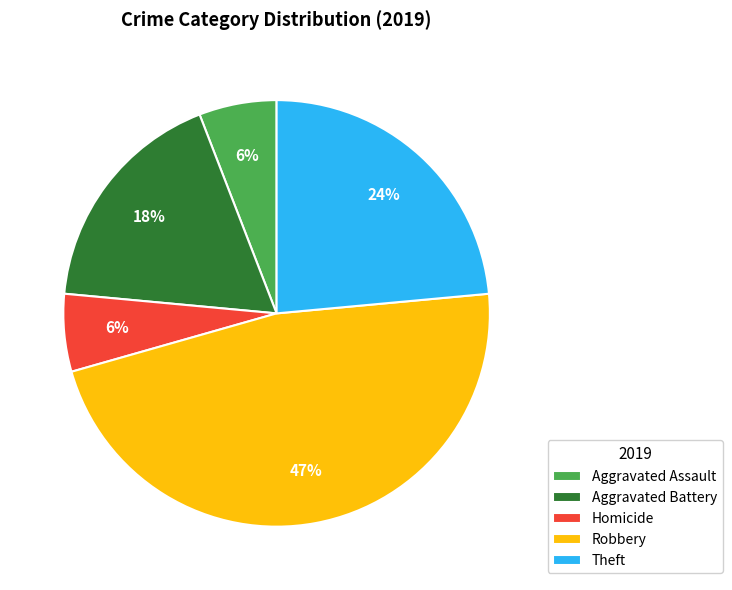

Which slice is the largest?

Robbery